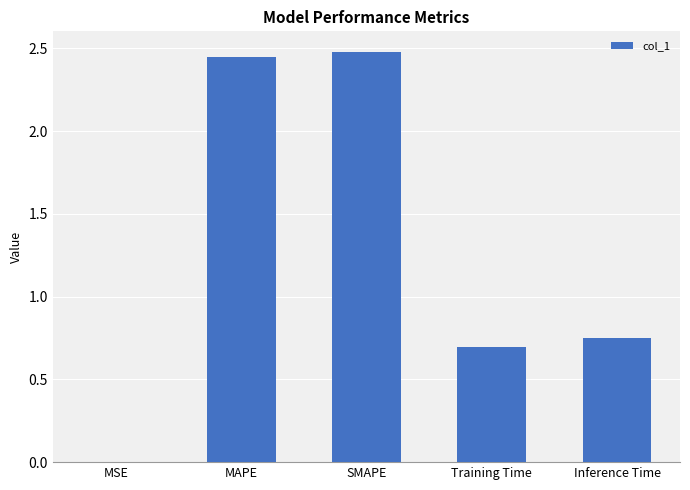

True or false: the data shows 0.7 at Inference Time.

True